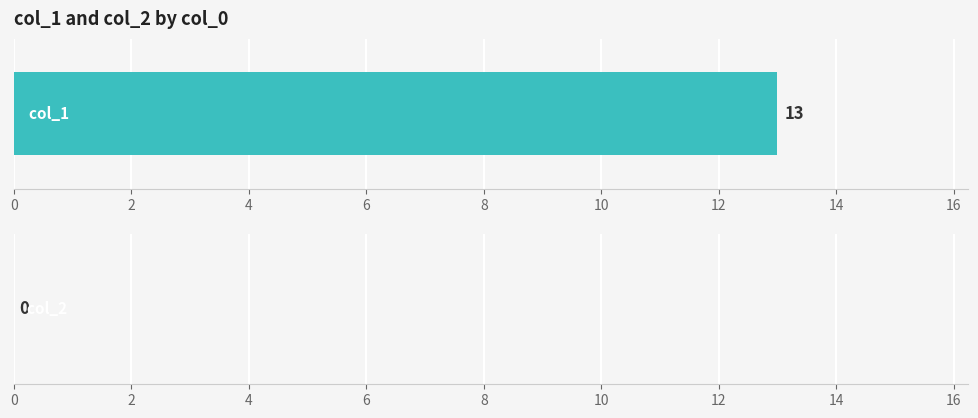

What are all the series names shown in the legend?

col_1, col_2